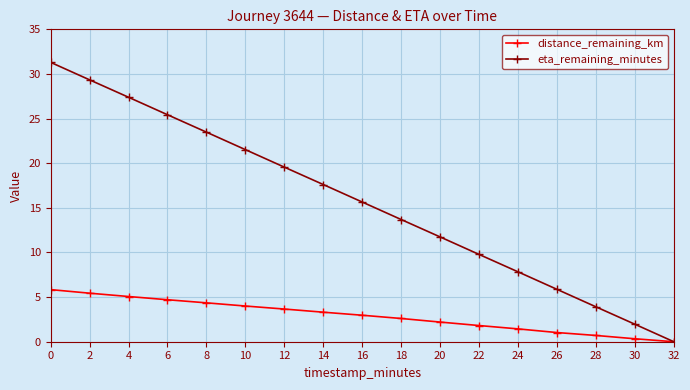

Which series has the largest range (max minus min)?

eta_remaining_minutes